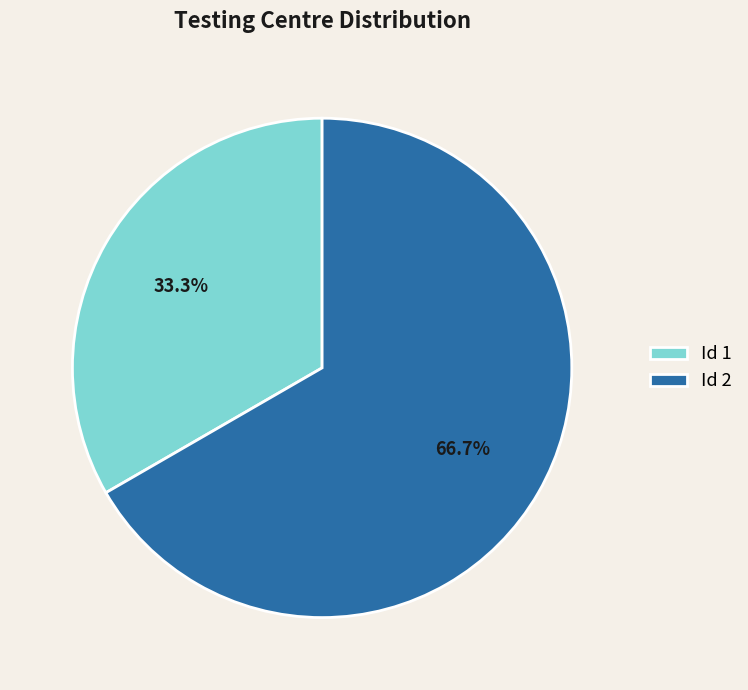

Count the number of slices in the pie.

2